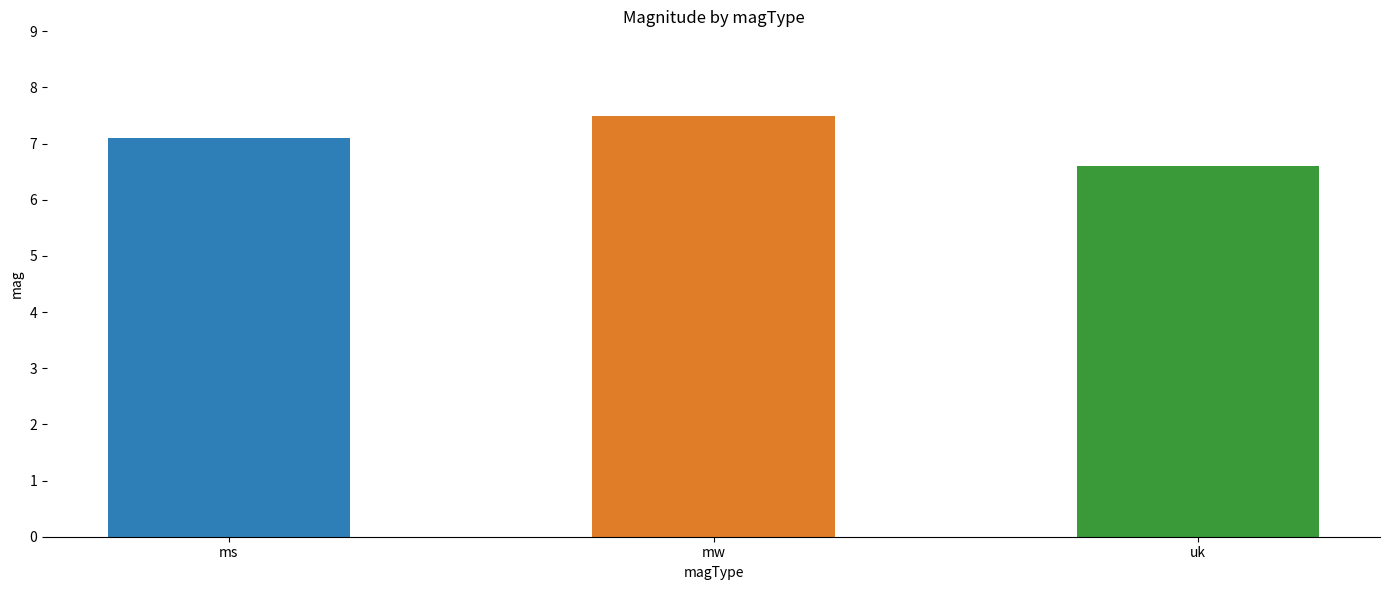

Reading left to right, what are all the values shown in this chart?

7.1	7.5	6.6